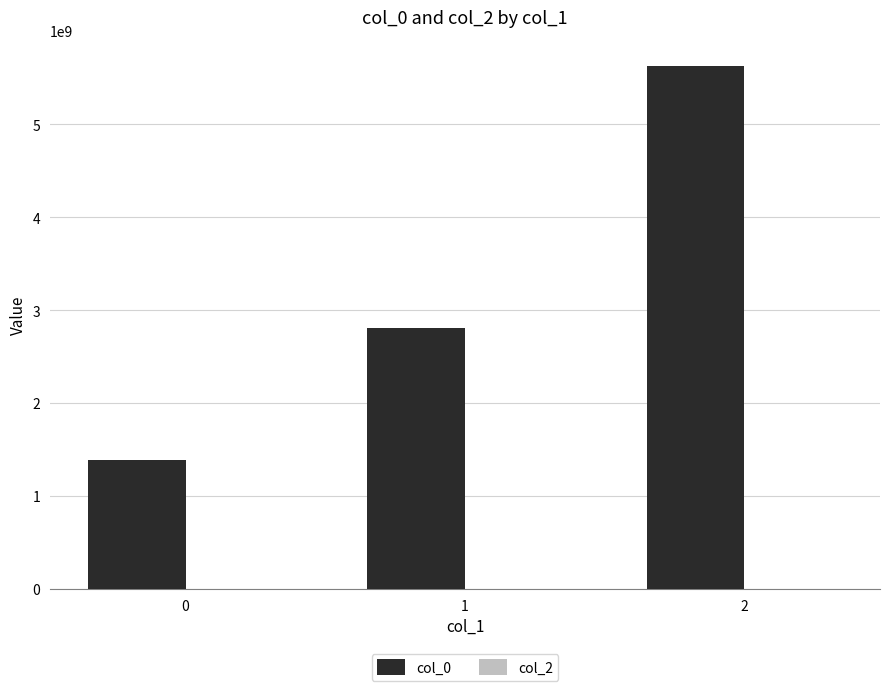

Reading left to right, extract all data points from this chart.

1391380955	2807440778	5626448692